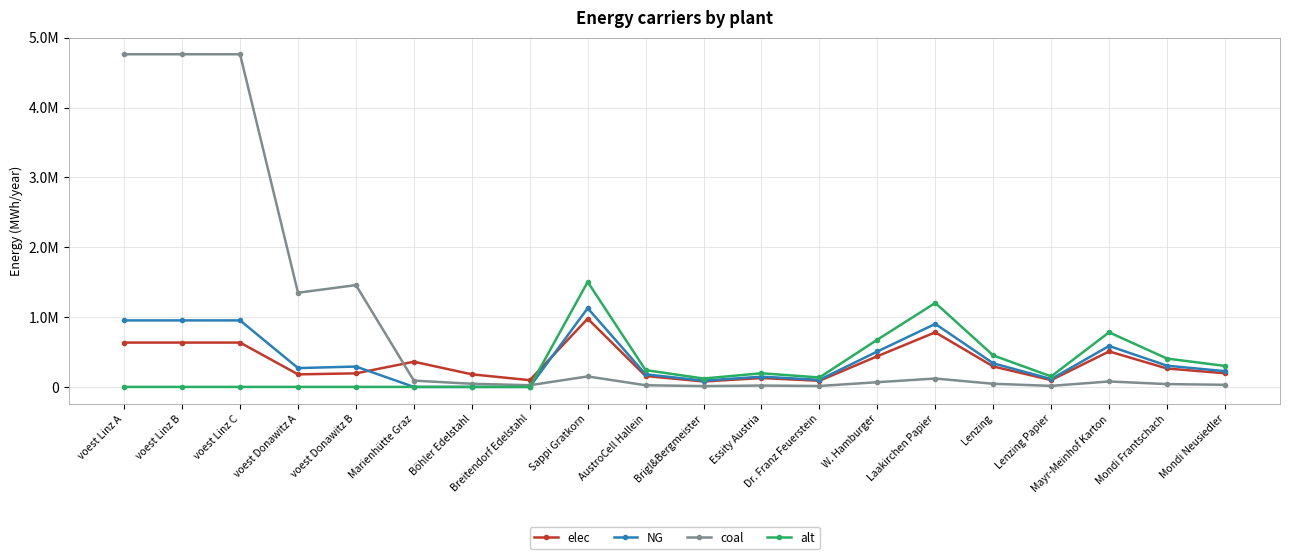

What is the sum of all alt values?

6163666.6